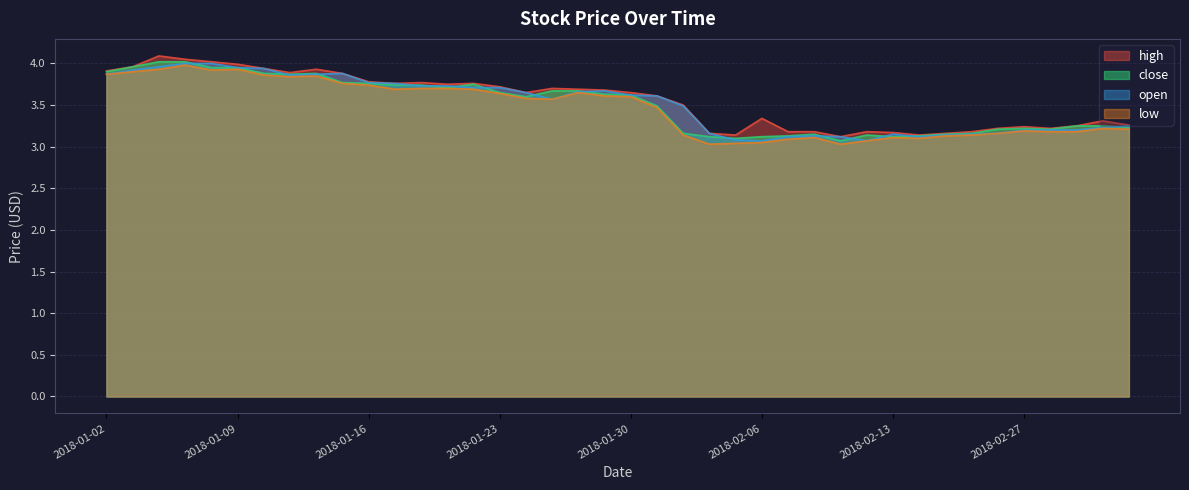

What is the label of the 4th point from the left?

2018-01-05